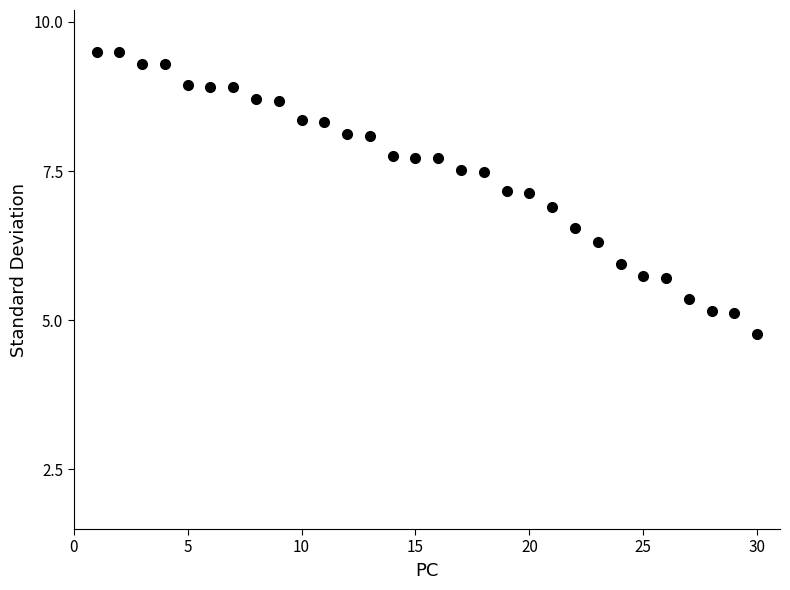

What is the range of Y values (max minus min)?

4.7